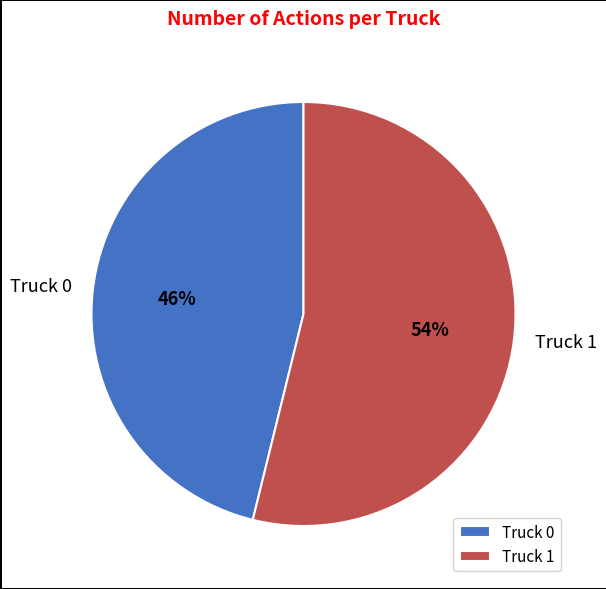

To the nearest percent, what is the difference between the Truck 1 and Truck 0 slice percentages?

8%